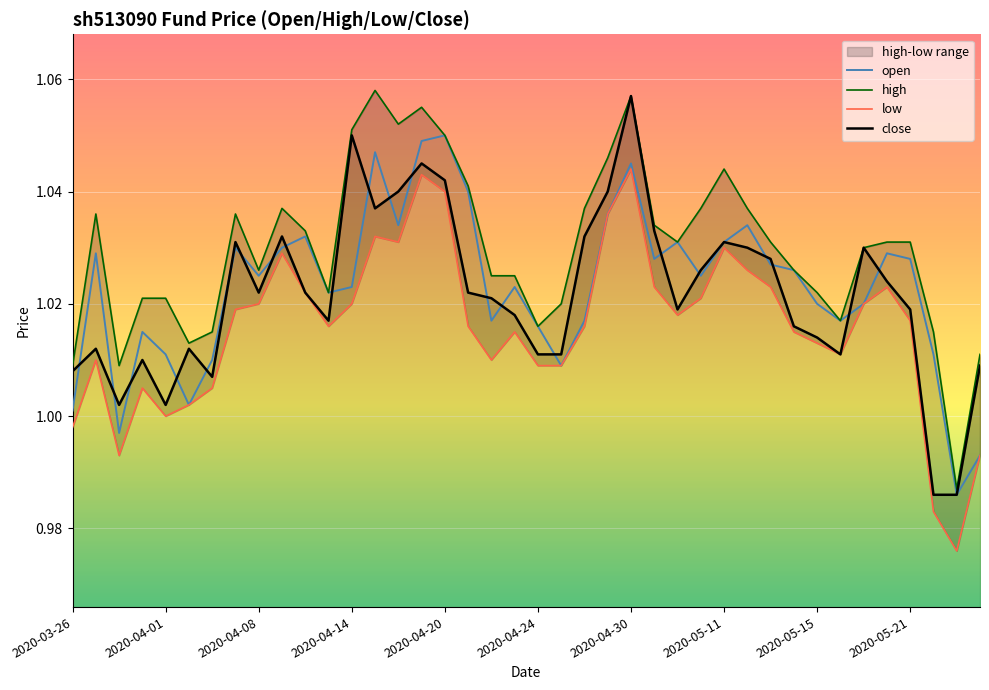

At 2020-04-08, list the series in order from largest to smallest.

high, open, close, low